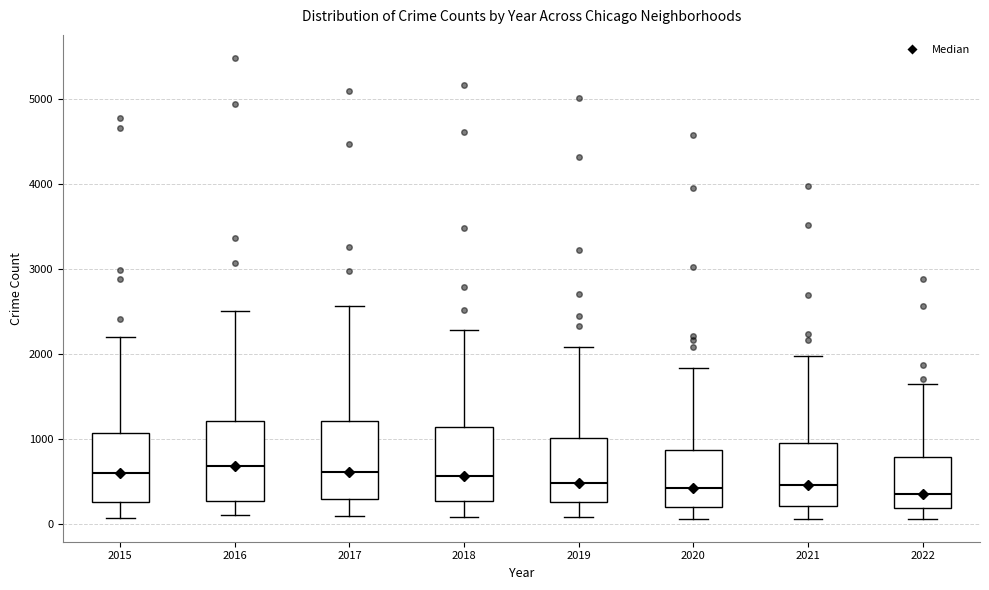

Reading left to right, transcribe this box plot: for each box, give where its median line is, the range the box spans, and where its two whiskers end, as read against the y-axis. The values are not printed on the chart, so give them approximately, as read against the axis.

2015: median 600, box 300 to 1100, whiskers 100 to 2200
2016: median 700, box 300 to 1200, whiskers 100 to 2500
2017: median 600, box 300 to 1200, whiskers 100 to 2600
2018: median 600, box 300 to 1100, whiskers 100 to 2300
2019: median 500, box 300 to 1000, whiskers 100 to 2100
2020: median 400, box 200 to 900, whiskers 100 to 1800
2021: median 500, box 200 to 1000, whiskers 100 to 2000
2022: median 300, box 200 to 800, whiskers 100 to 1600